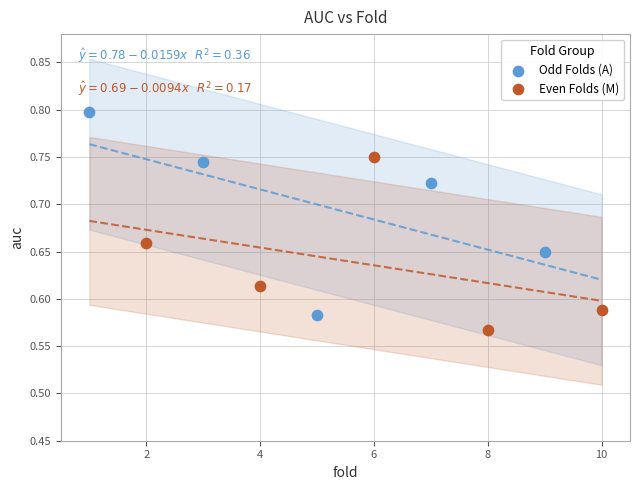

Which series reaches the minimum Y coordinate?

Even Folds (M)